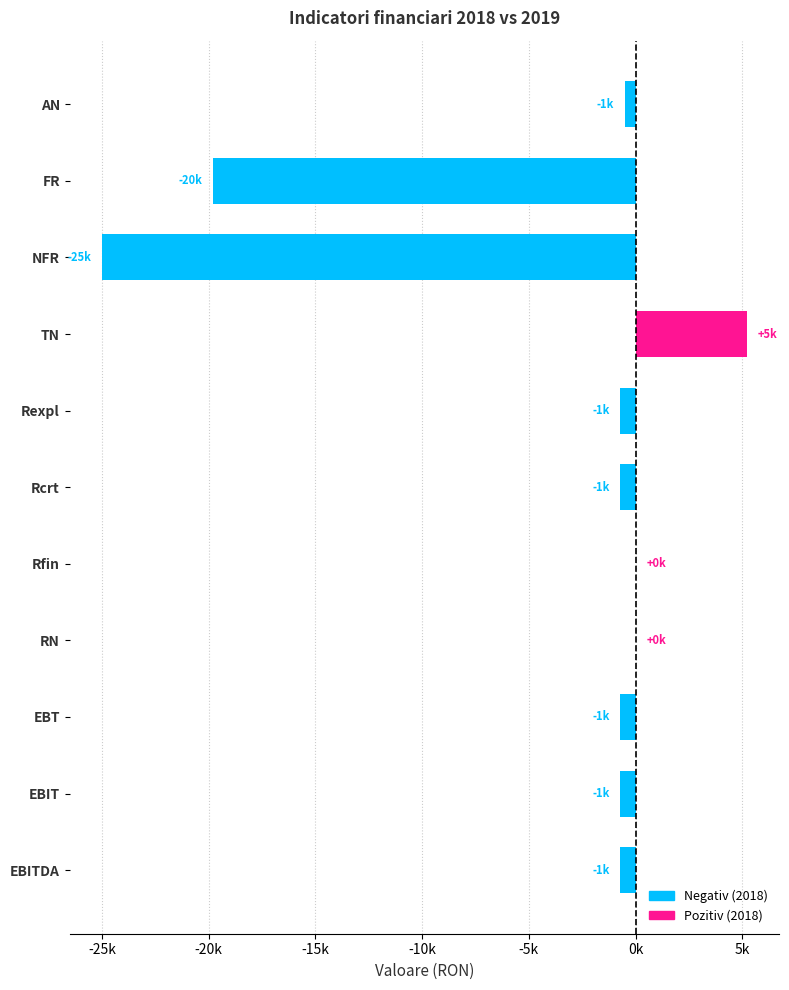

Are the bars horizontal?

Yes